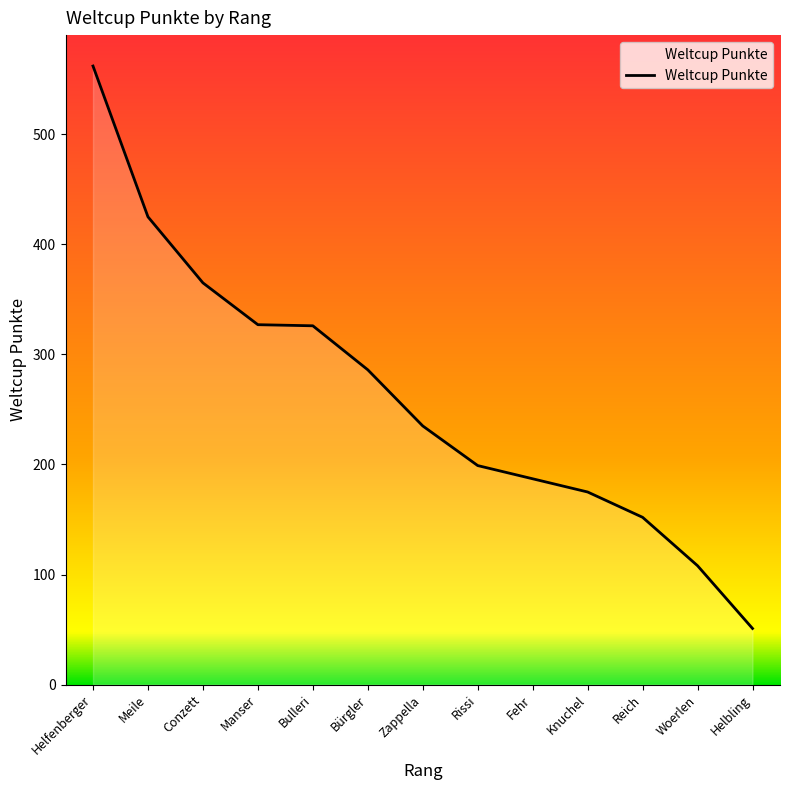

Is it true that the value at Helbling is 51?

True